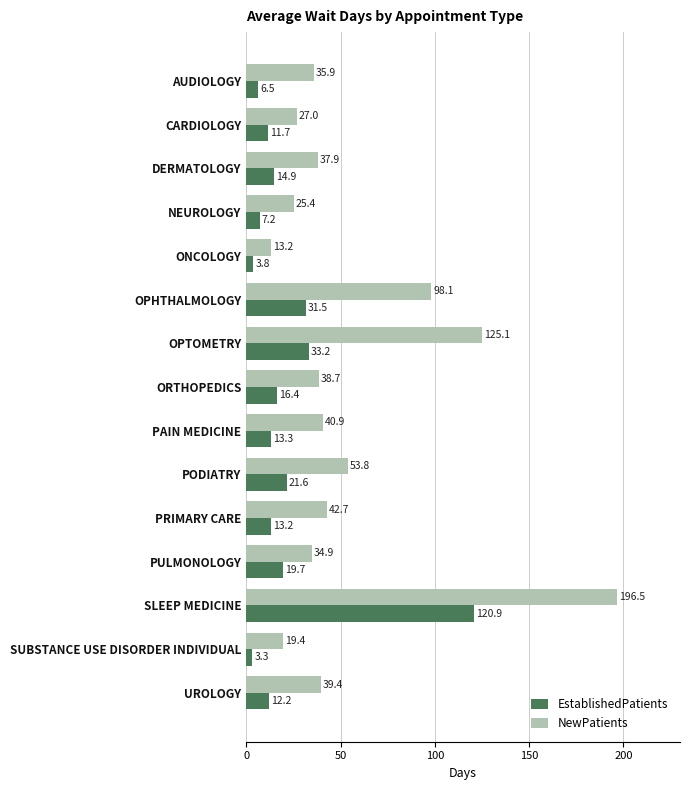

Is the value of EstablishedPatients at DERMATOLOGY greater than the value of NewPatients at PULMONOLOGY?

No